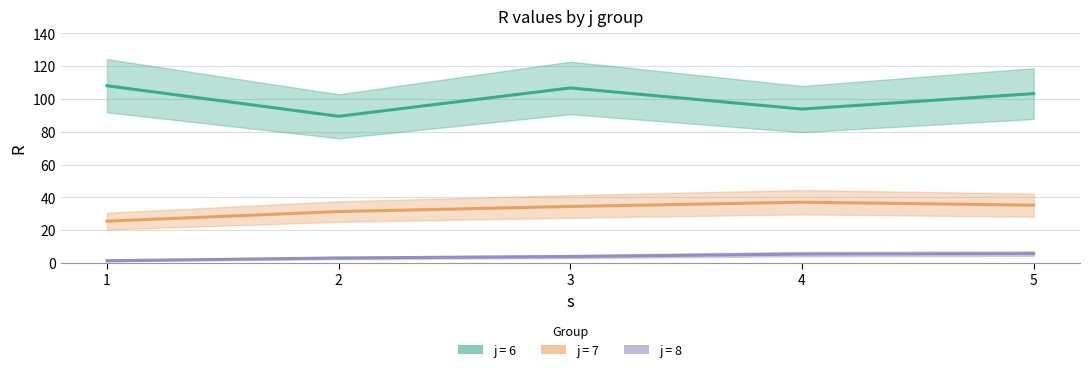

What is the lowest value of the j8 series?

1.4